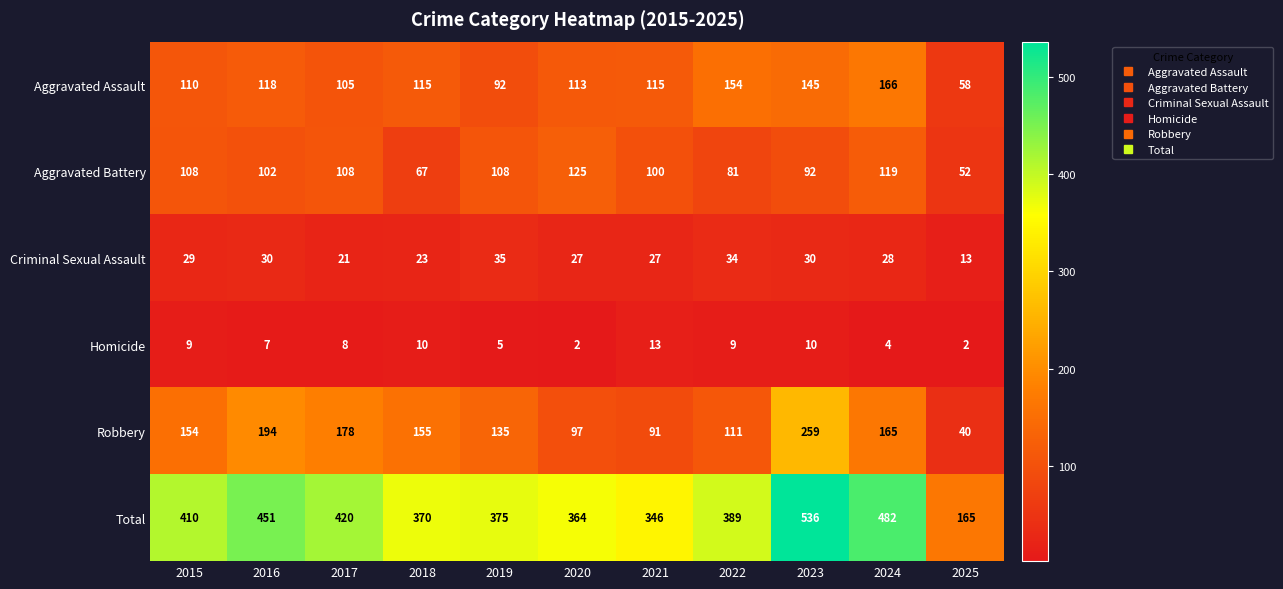

Which series has the largest total across all categories?

Total